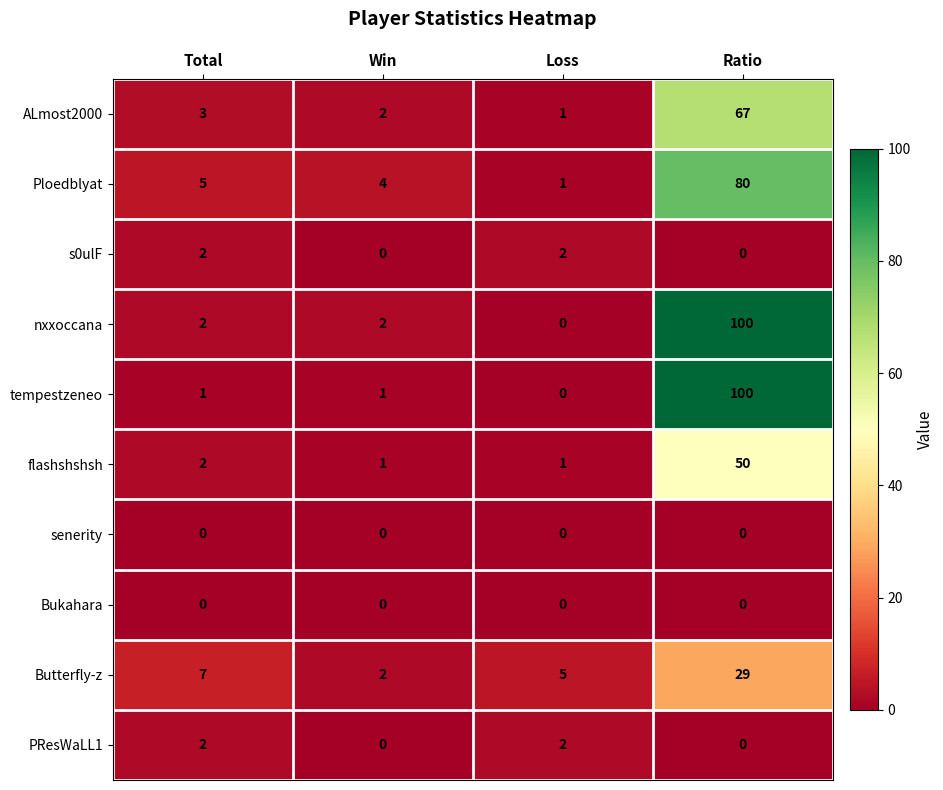

Which label corresponds to the largest value in the chart?

Ratio